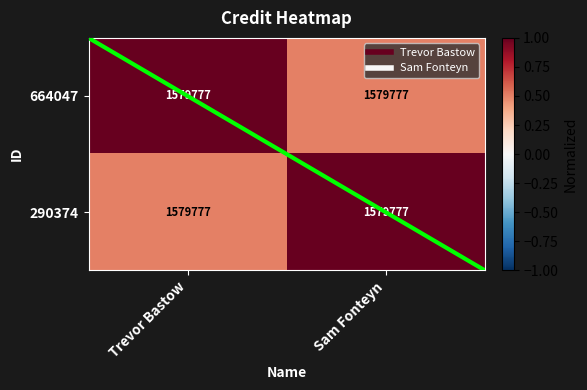

The value of 290374 at Trevor Bastow is 0.7. True or false?

False